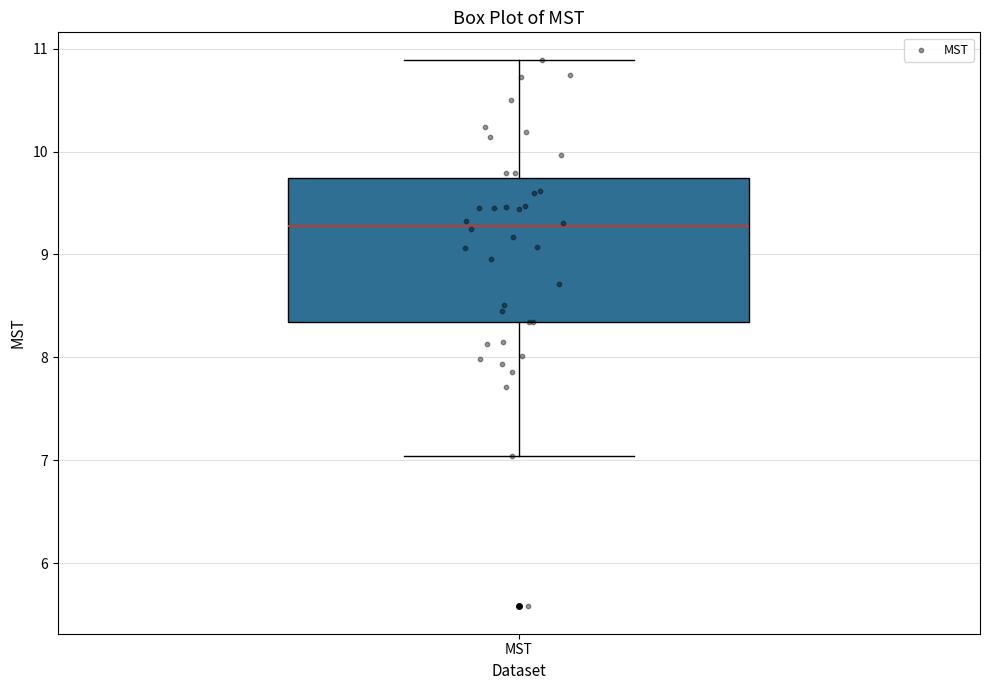

Transcribe this box plot: give where the median line is, the range the box spans, and where the two whiskers end, as read against the y-axis. The values are not printed on the chart, so give them approximately, as read against the axis.

median 9.3, box 8.3 to 9.7, whiskers 7.0 to 10.9